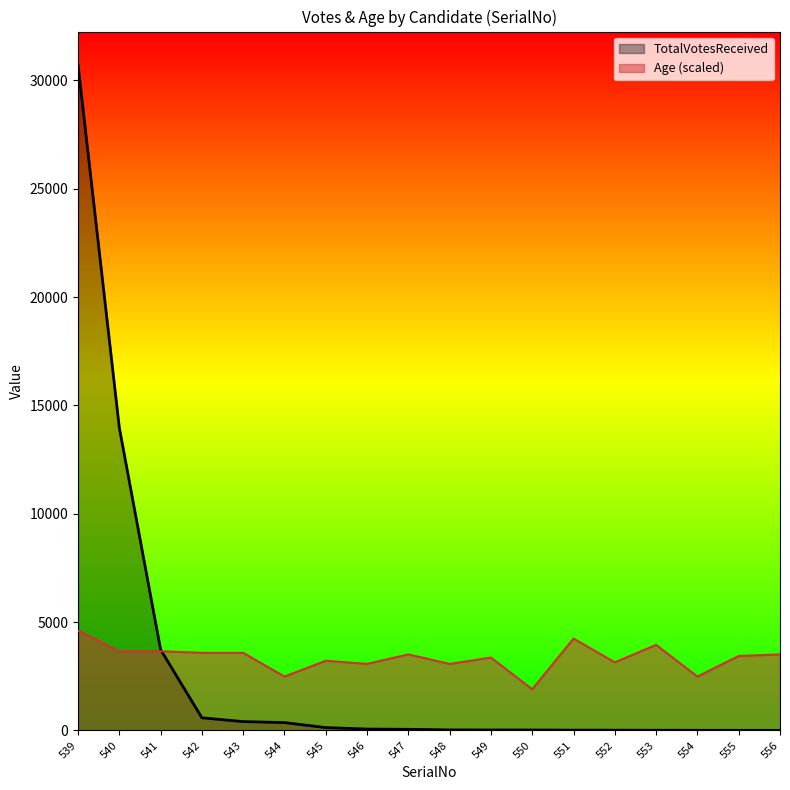

How many lines are shown in the chart?

2